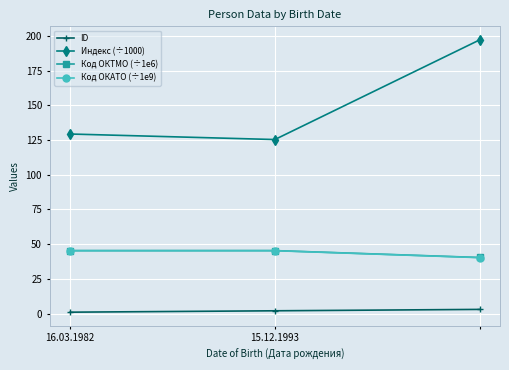

Which series has the largest range (max minus min)?

Индекс (÷1000)